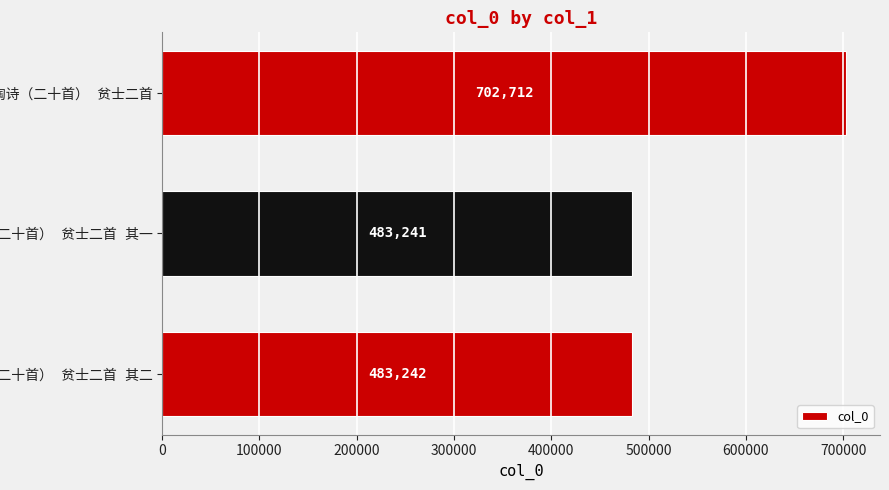

What is the average value?

556398